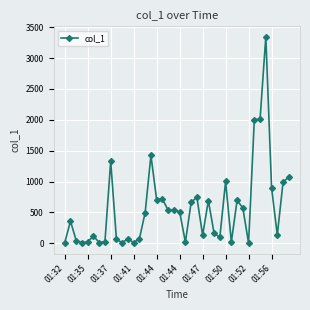

What is the difference between the maximum and minimum values?

3344.3